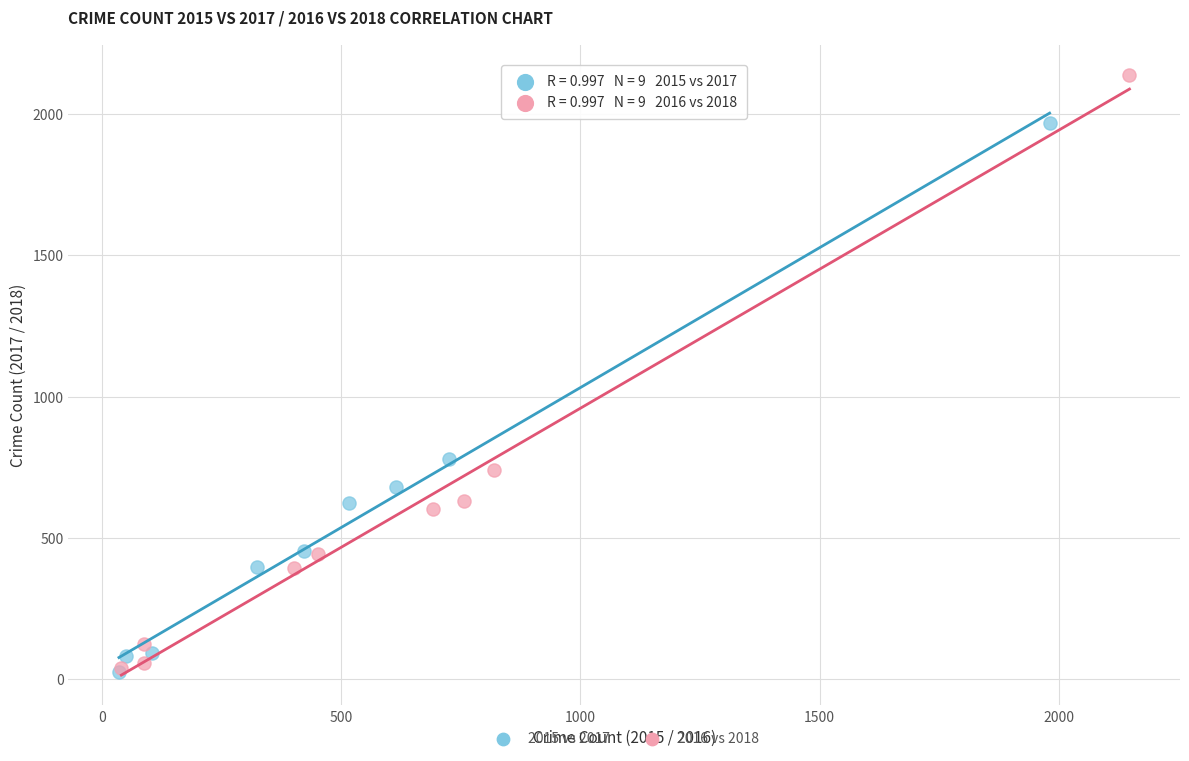

Which series contains the highest Y value?

2016 vs 2018